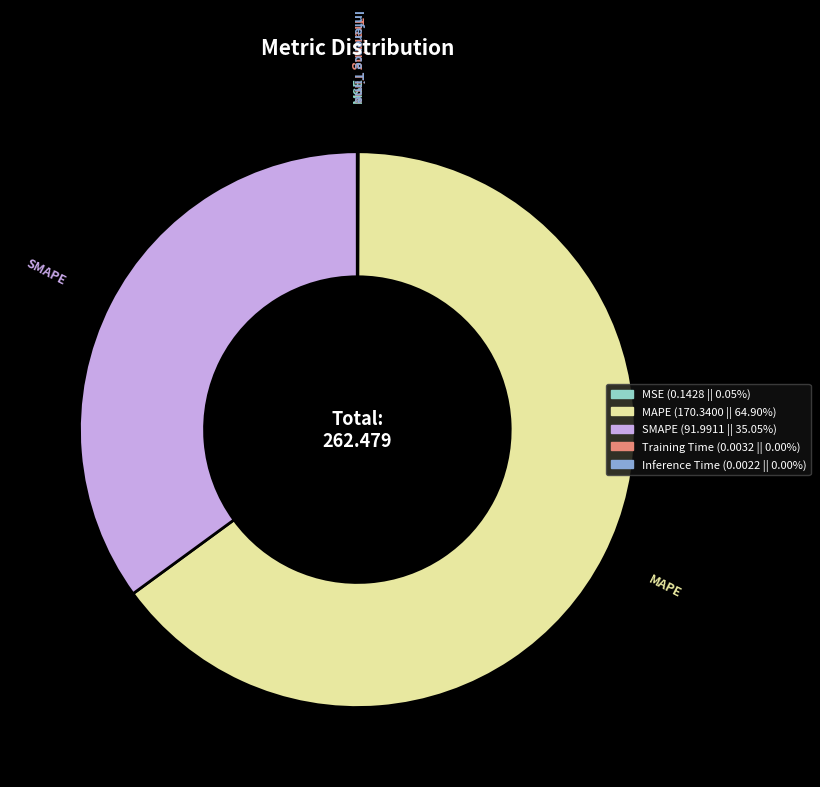

What is the largest slice in the pie chart?

MAPE